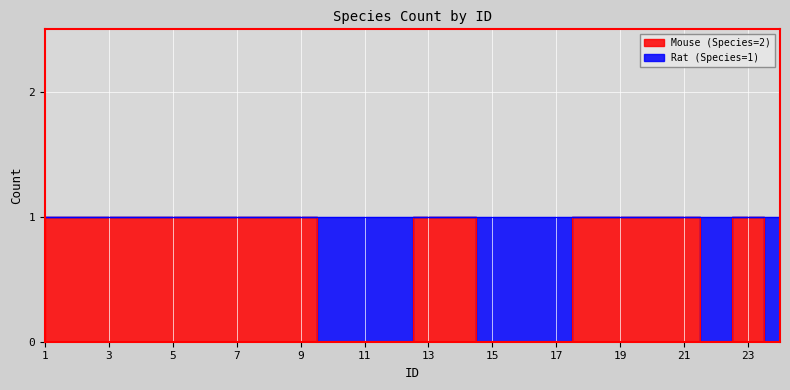

How many values are between 0 and 1?

24